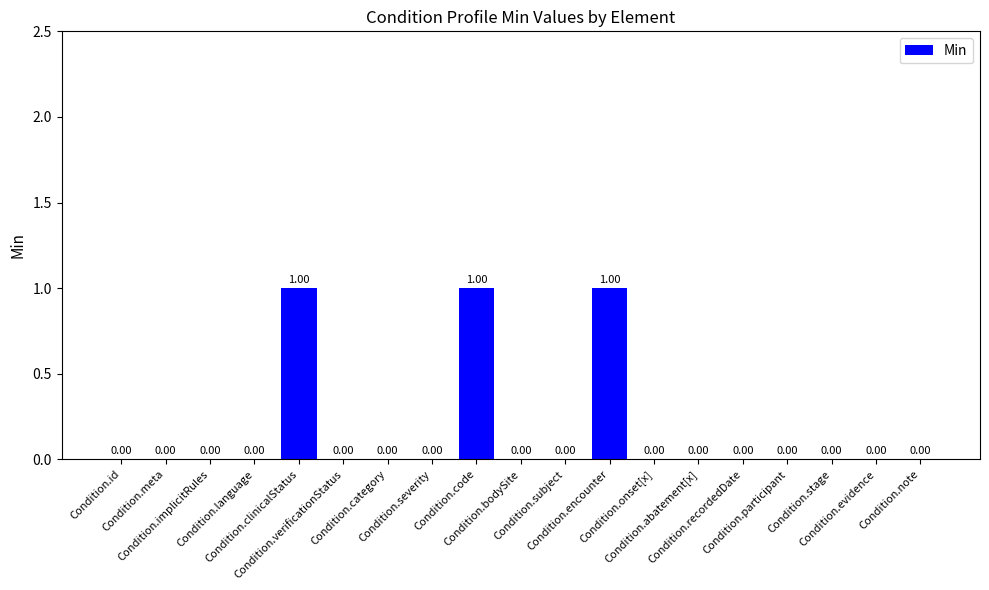

How many data points does each series have?

19